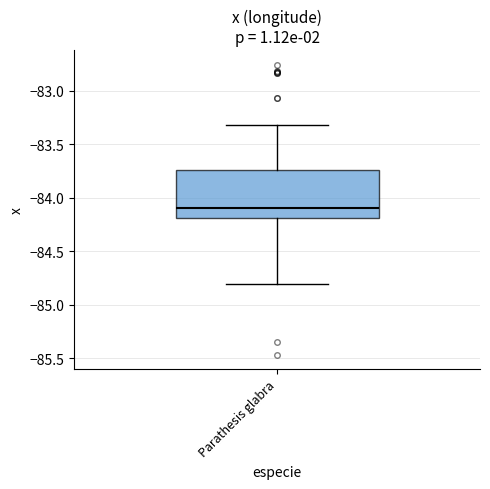

Read this box plot against the y-axis: the position of the median line, the range covered by the box, and the ends of both whiskers. The values are not printed on the chart, so give them approximately, as read against the axis.

median -84.10, box -84.20 to -83.75, whiskers -84.80 to -83.30